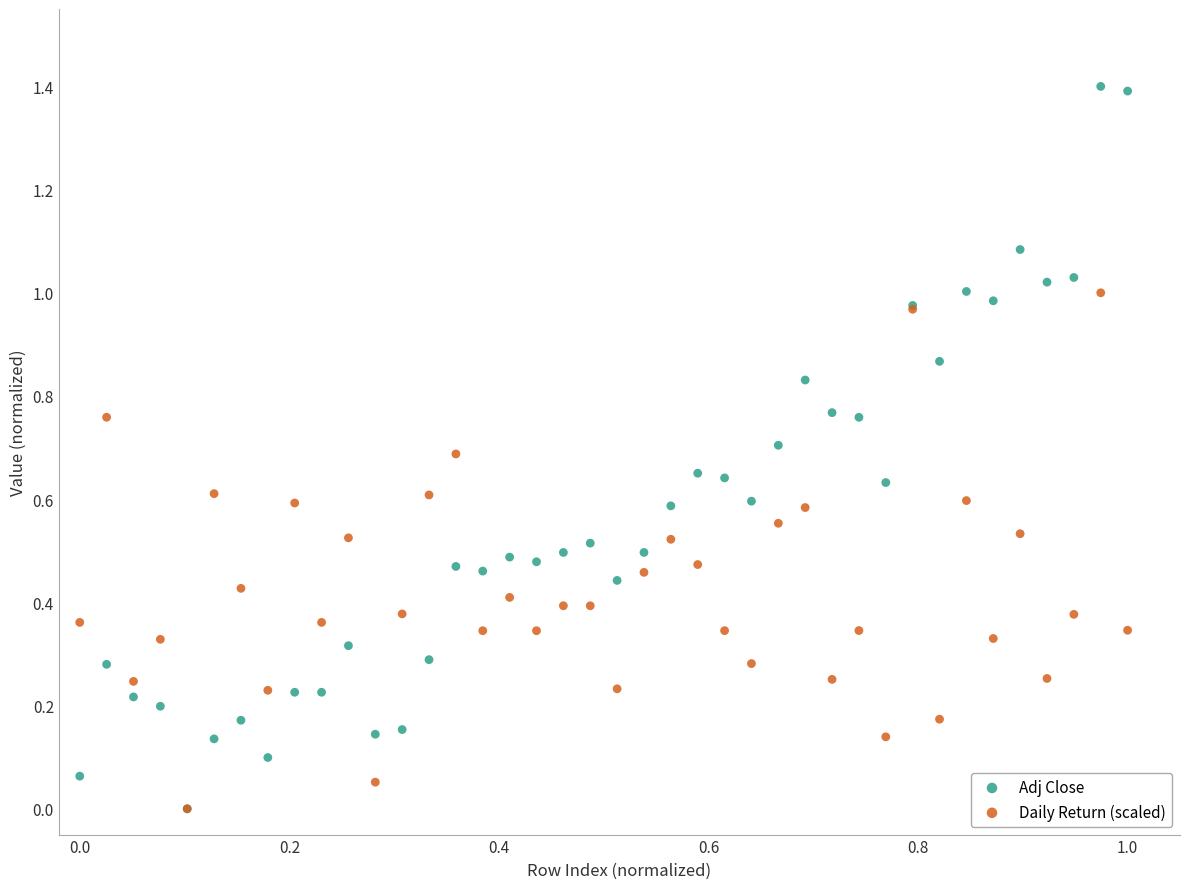

What are all the series names shown in the legend?

Adj Close, Daily Return (scaled)